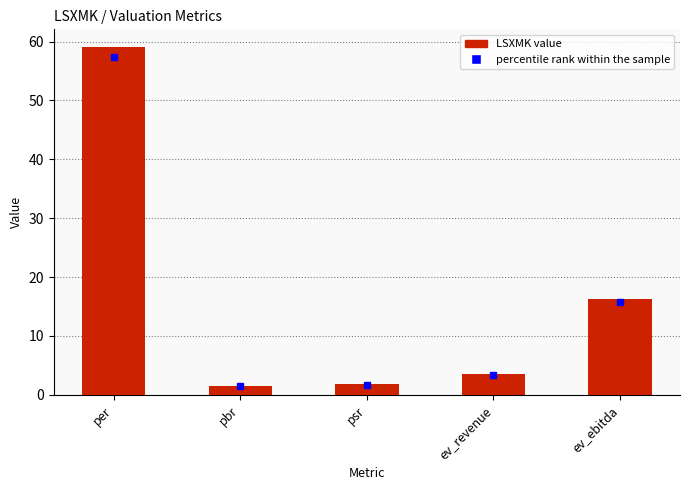

Is it true that the value at ev_ebitda is 16.3?

True